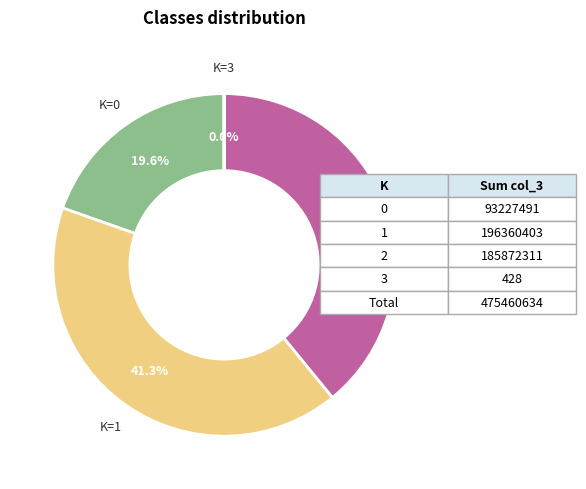

What portion of the pie excludes K=2?

60.9%